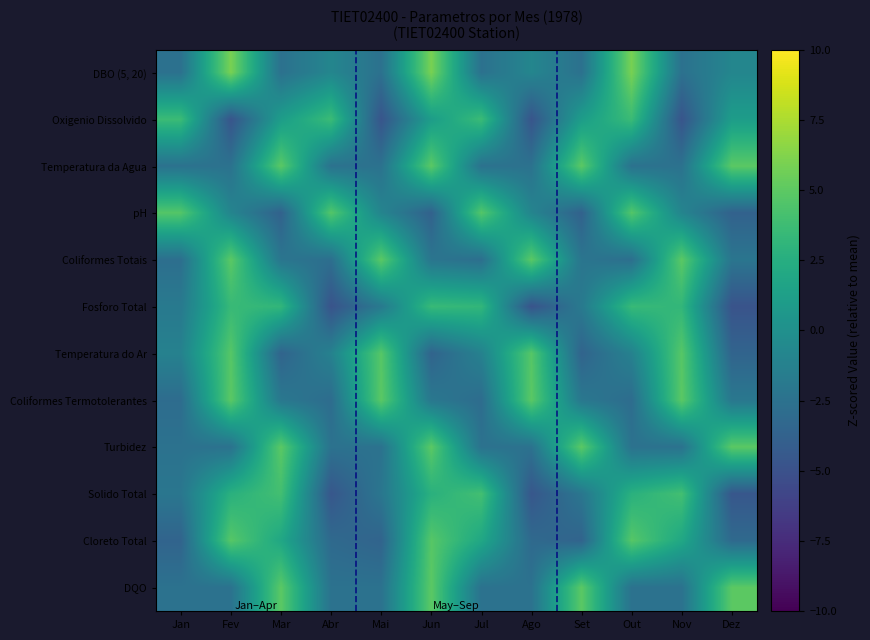

What is the spread (max minus min) of values at Nov?

9.7